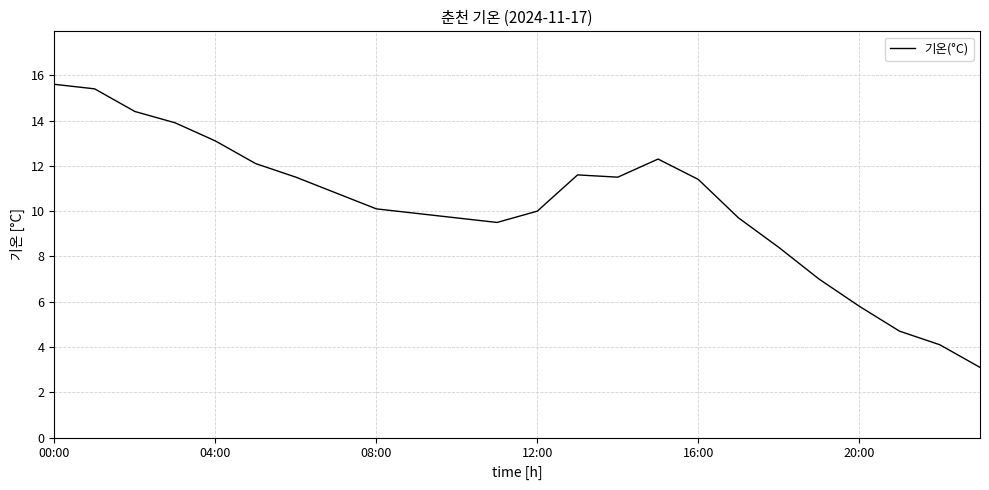

How many categories are shown in the chart?

24